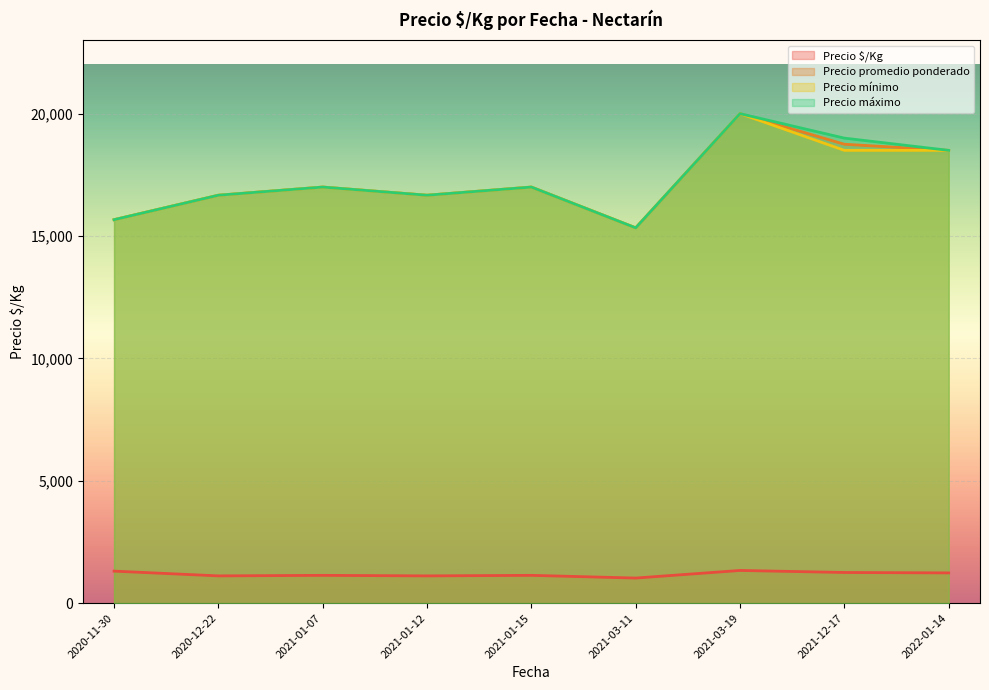

At which category is the sum across all series the highest?

2021-03-19